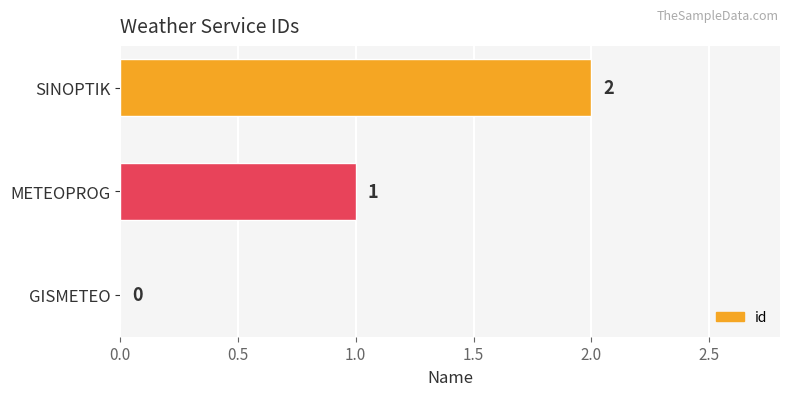

Count the values in the range 0 to 2.

3